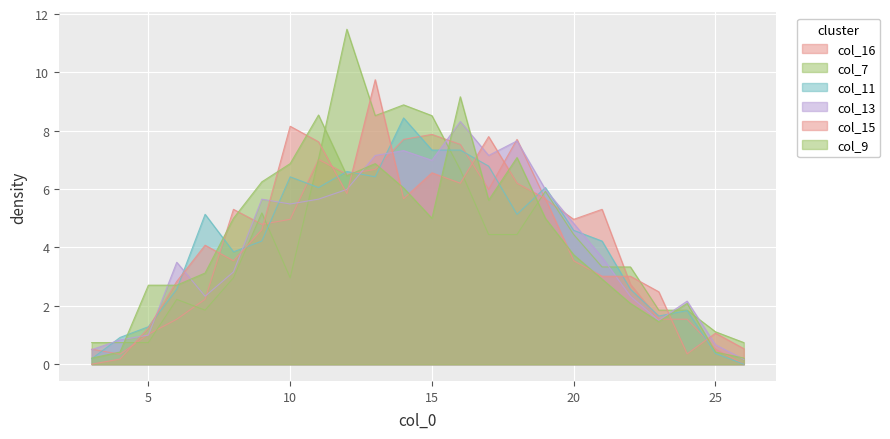

Is it true that col_7 equals 5.6 at 21?

False